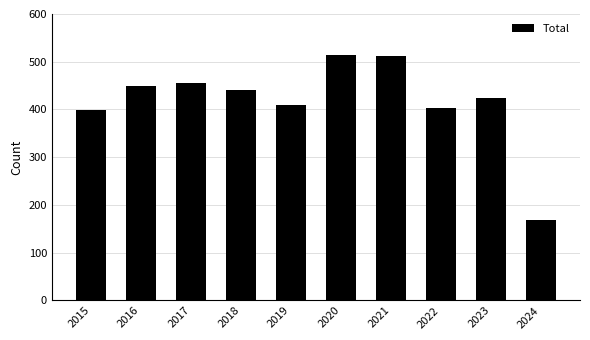

Approximately how many times larger is the value at 2015 compared to 2017?

0.9